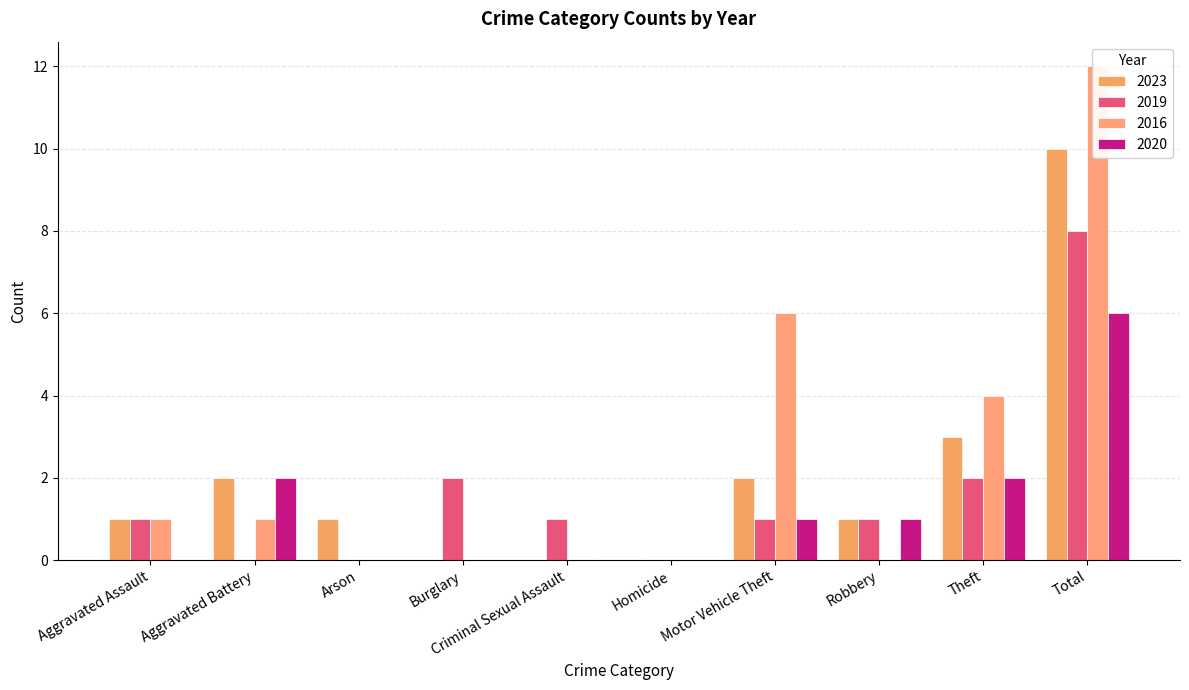

Where does the 2016 series first go above 1?

Motor Vehicle Theft